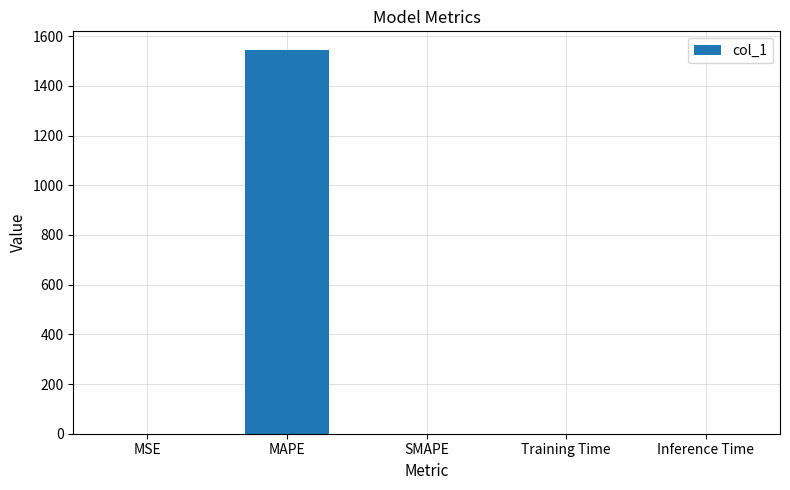

How many data points are above 0?

4